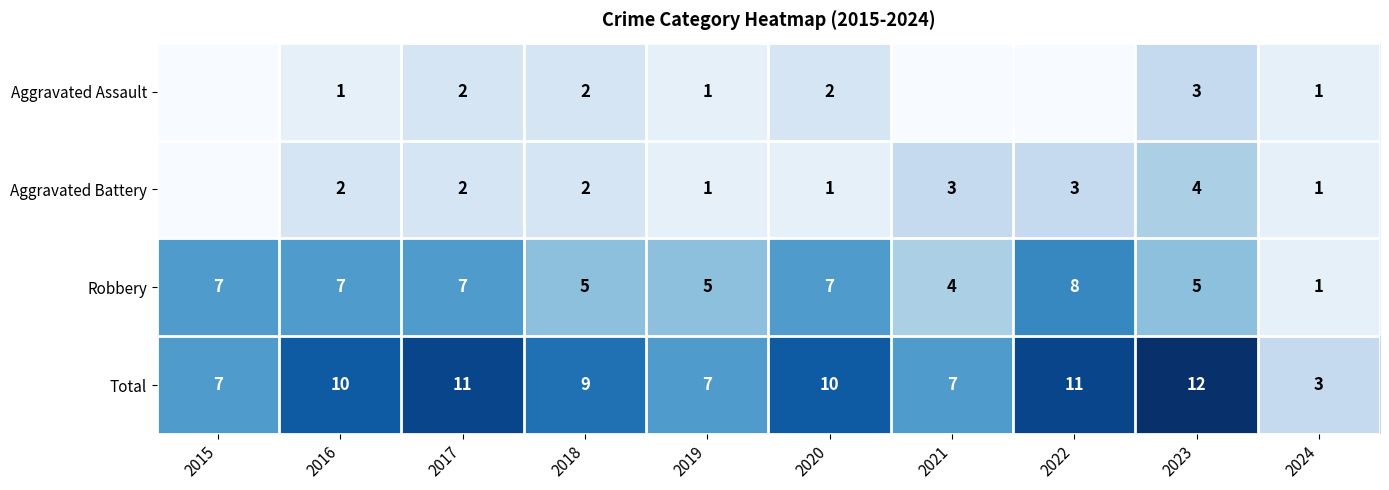

Read the Robbery value at 2018.

5